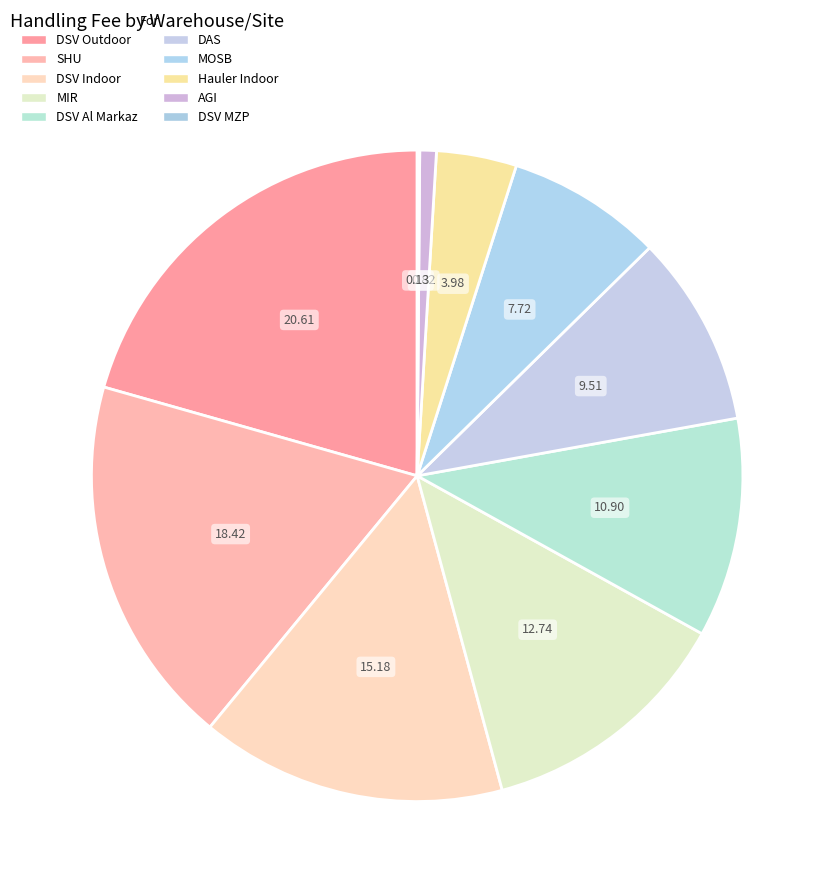

What is the change in value from MOSB to Hauler Indoor?

-202577.3